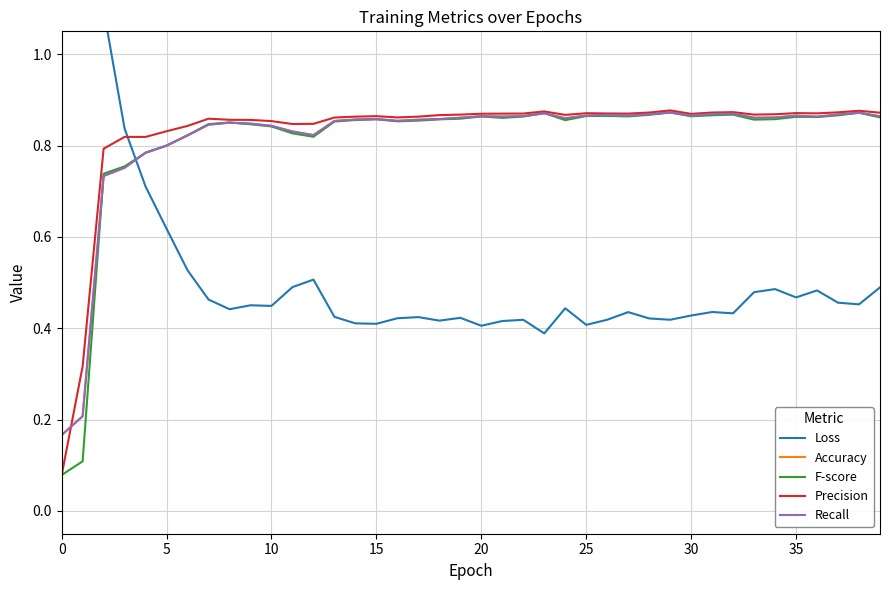

Reading right to left, transcribe all the data shown in this chart.

Loss: 0.5	0.5	0.5	0.5	0.5	0.5	0.5	0.4	0.4	0.4	0.4	0.4	0.4	0.4	0.4	0.4	0.4	0.4	0.4	0.4	0.4	0.4	0.4	0.4	0.4	0.4	0.4	0.5	0.5	0.4	0.5	0.4	0.5	0.5	0.6	0.7	0.8	1.1	2.0	2.3
Accuracy: 0.9	0.9	0.9	0.9	0.9	0.9	0.9	0.9	0.9	0.9	0.9	0.9	0.9	0.9	0.9	0.9	0.9	0.9	0.9	0.9	0.9	0.9	0.9	0.9	0.9	0.9	0.9	0.8	0.8	0.8	0.8	0.9	0.8	0.8	0.8	0.8	0.8	0.7	0.2	0.2
F-score: 0.9	0.9	0.9	0.9	0.9	0.9	0.9	0.9	0.9	0.9	0.9	0.9	0.9	0.9	0.9	0.9	0.9	0.9	0.9	0.9	0.9	0.9	0.9	0.9	0.9	0.9	0.9	0.8	0.8	0.8	0.8	0.9	0.8	0.8	0.8	0.8	0.8	0.7	0.1	0.1
Precision: 0.9	0.9	0.9	0.9	0.9	0.9	0.9	0.9	0.9	0.9	0.9	0.9	0.9	0.9	0.9	0.9	0.9	0.9	0.9	0.9	0.9	0.9	0.9	0.9	0.9	0.9	0.9	0.8	0.8	0.9	0.9	0.9	0.9	0.8	0.8	0.8	0.8	0.8	0.3	0.1
Recall: 0.9	0.9	0.9	0.9	0.9	0.9	0.9	0.9	0.9	0.9	0.9	0.9	0.9	0.9	0.9	0.9	0.9	0.9	0.9	0.9	0.9	0.9	0.9	0.9	0.9	0.9	0.9	0.8	0.8	0.8	0.8	0.9	0.8	0.8	0.8	0.8	0.8	0.7	0.2	0.2